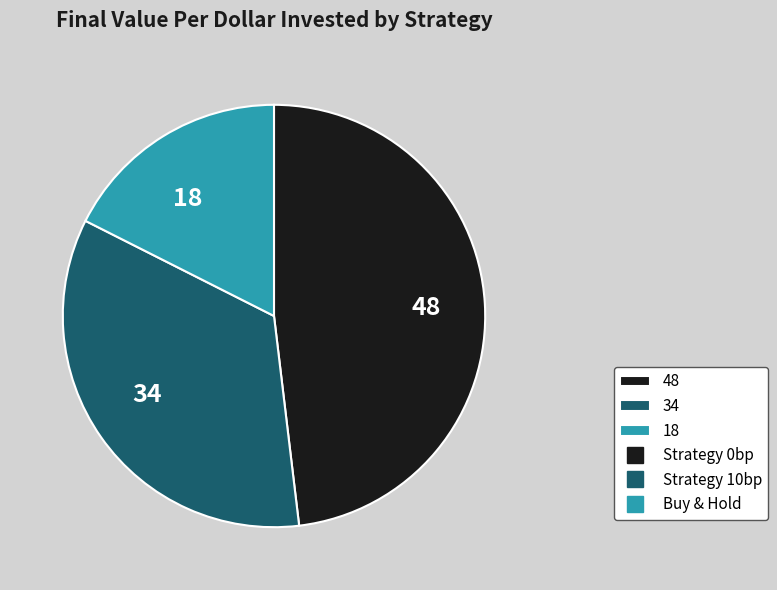

Does any single category account for the majority?

No